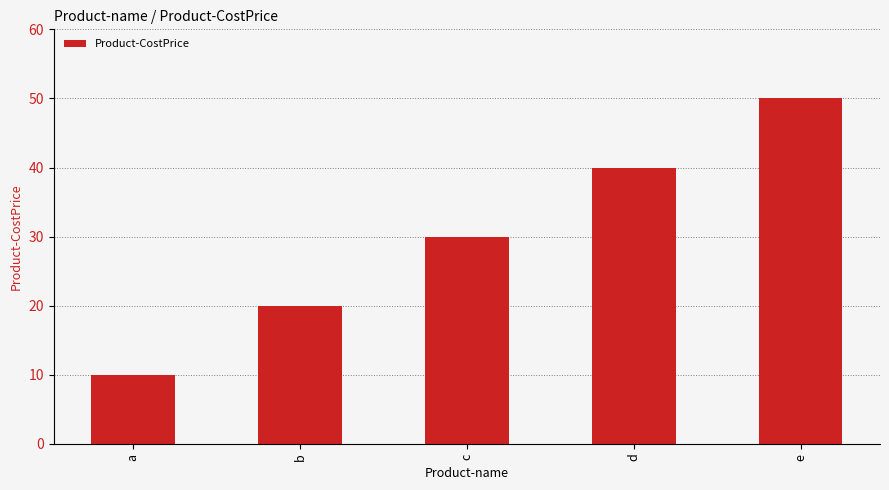

Is it true that the value at d is 40?

True